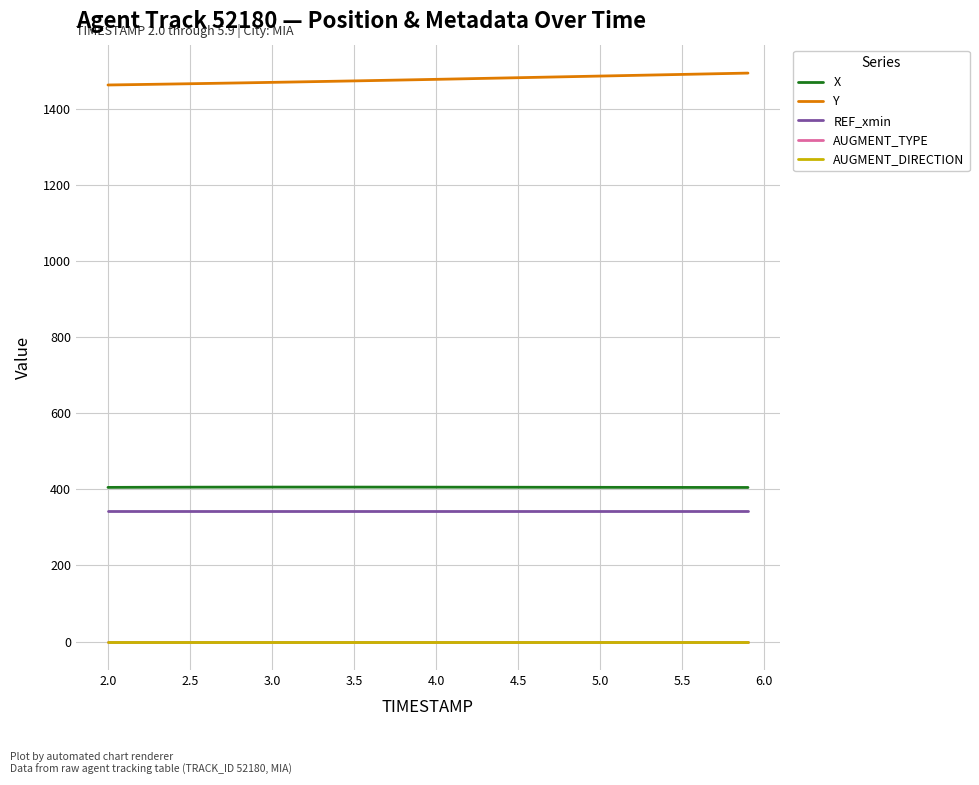

List the series in order of their peak value, lowest first.

AUGMENT_TYPE, AUGMENT_DIRECTION, REF_xmin, X, Y